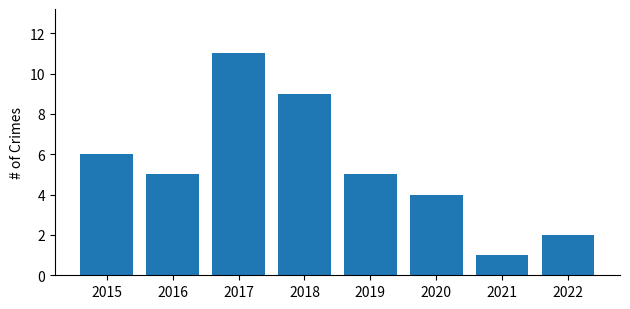

Are the bars grouped side by side (vs. stacked)?

No